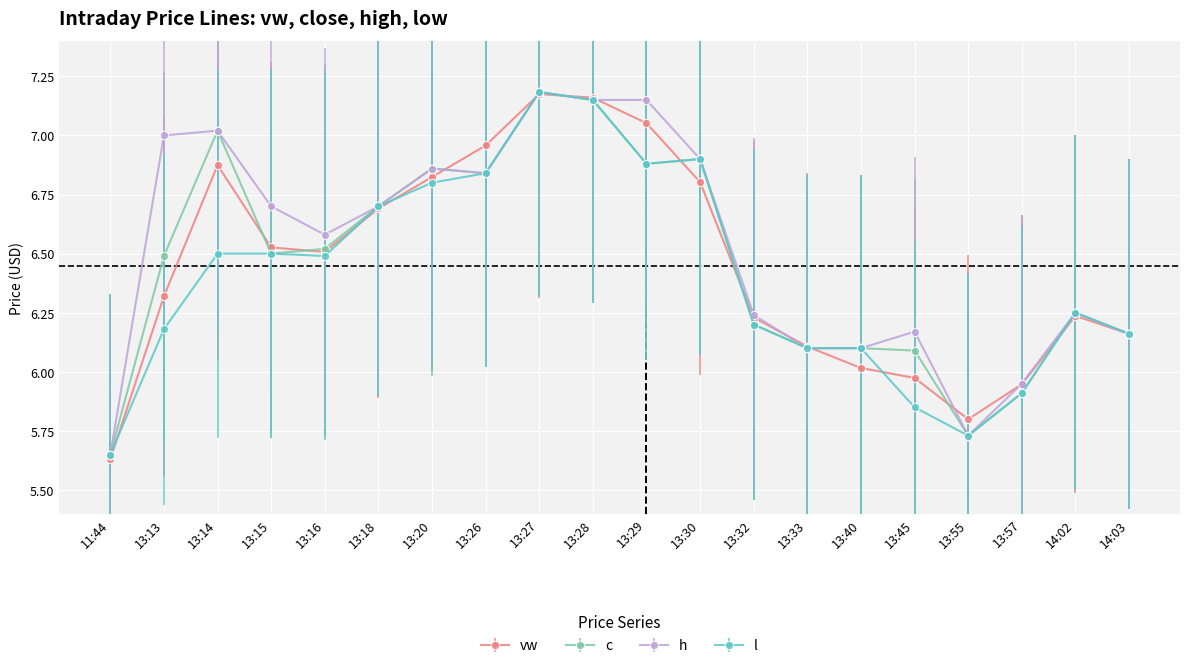

Is the value of c at 13:55 greater than the value of vw at 13:57?

No